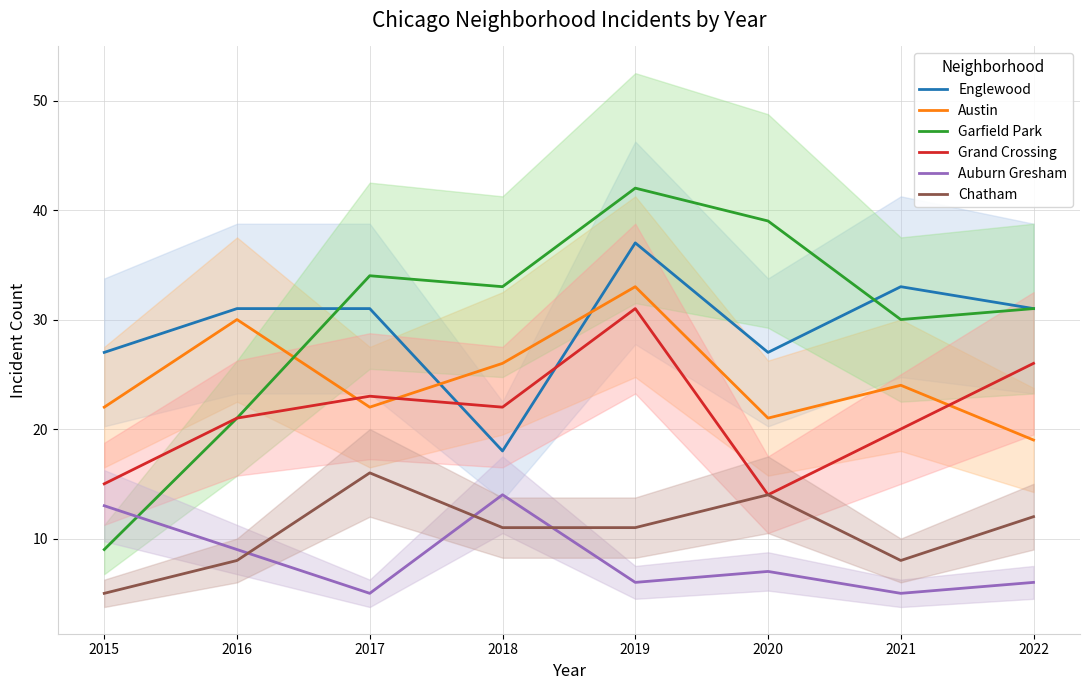

Reading right to left, what are all the values shown in this chart?

Englewood: 31	33	27	37	18	31	31	27
Austin: 19	24	21	33	26	22	30	22
Garfield Park: 31	30	39	42	33	34	21	9
Grand Crossing: 26	20	14	31	22	23	21	15
Auburn Gresham: 6	5	7	6	14	5	9	13
Chatham: 12	8	14	11	11	16	8	5